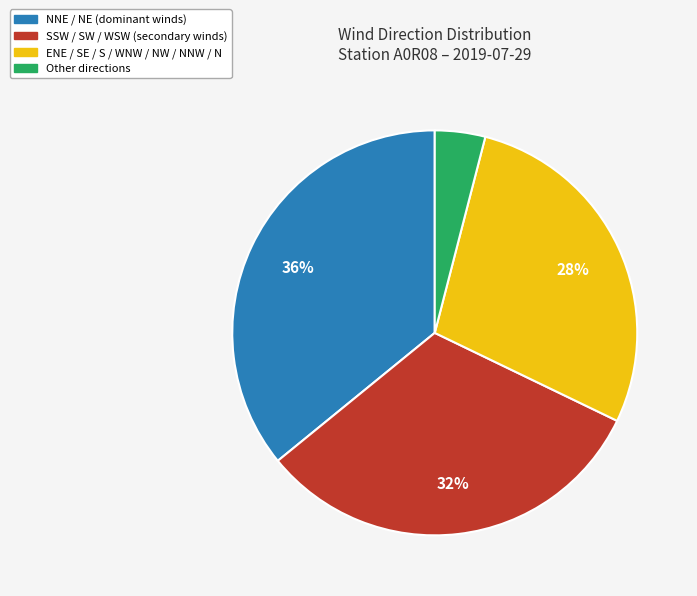

To the nearest percent, what is the difference between the largest and smallest slice percentages?

32%